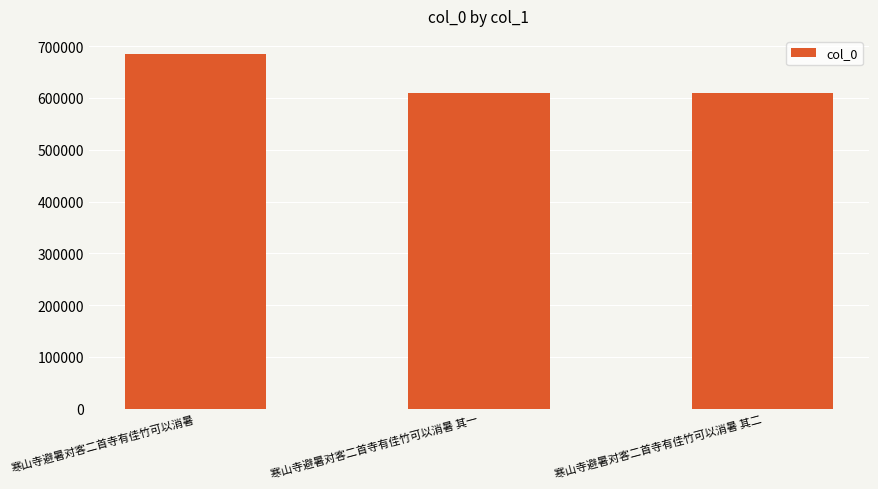

True or false: the data shows 685655 at 寒山寺避暑对客二首寺有佳竹可以消暑.

True